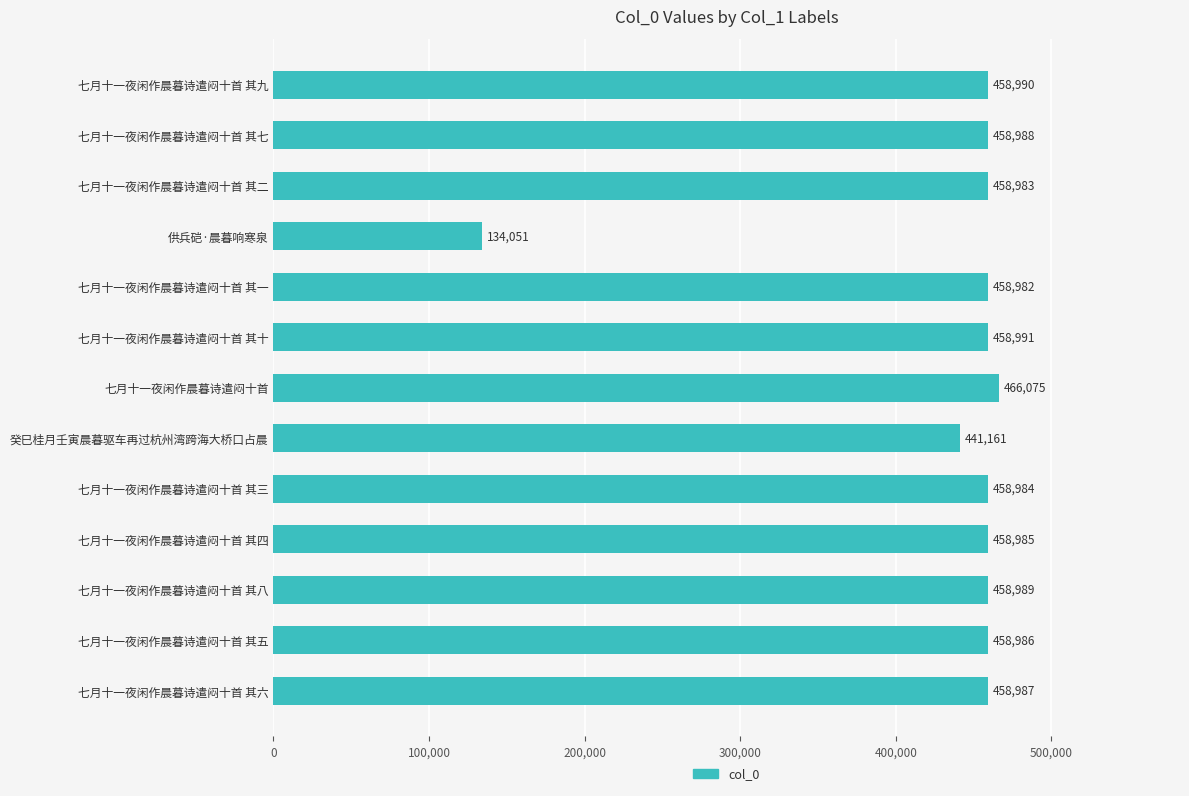

What is the difference between the maximum and minimum values?

332024